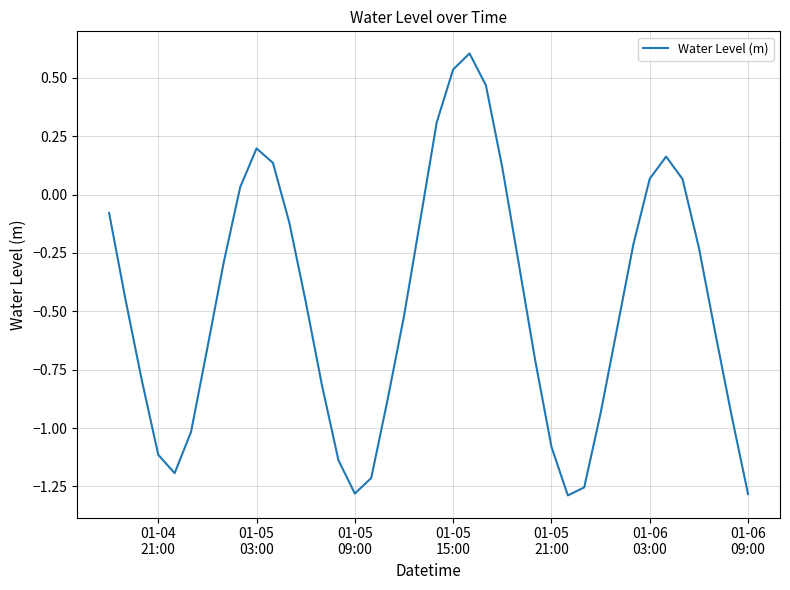

What is the greatest value displayed?

0.6